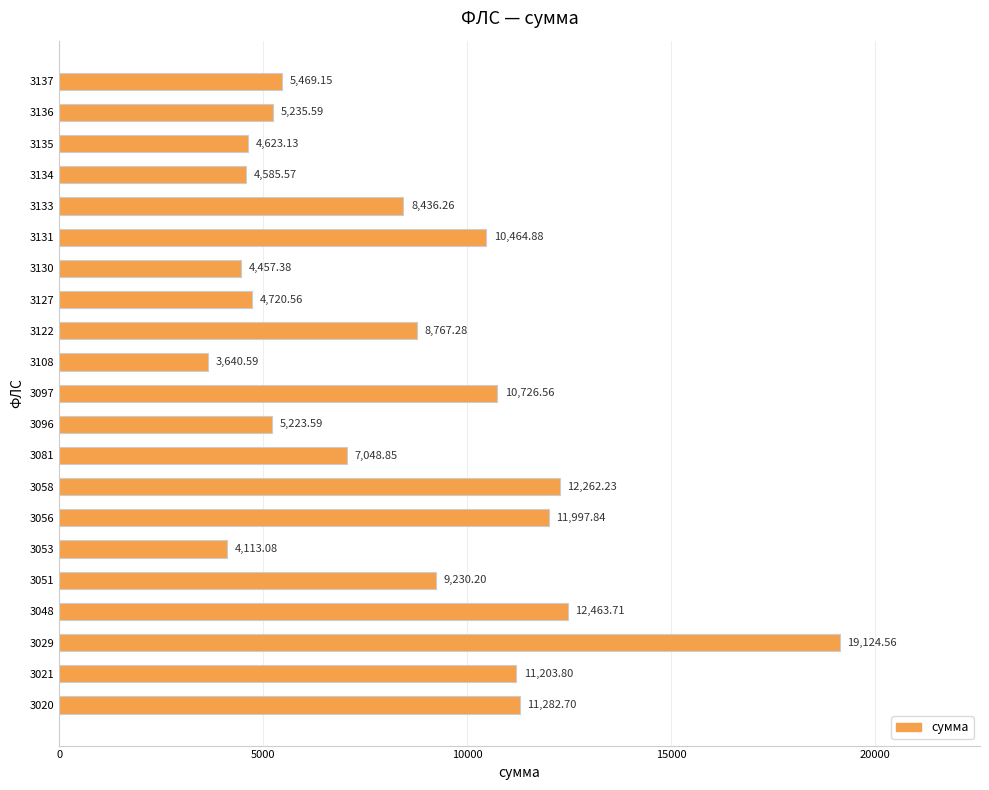

Approximately how many times larger is the value at 3081 compared to 3097?

0.7